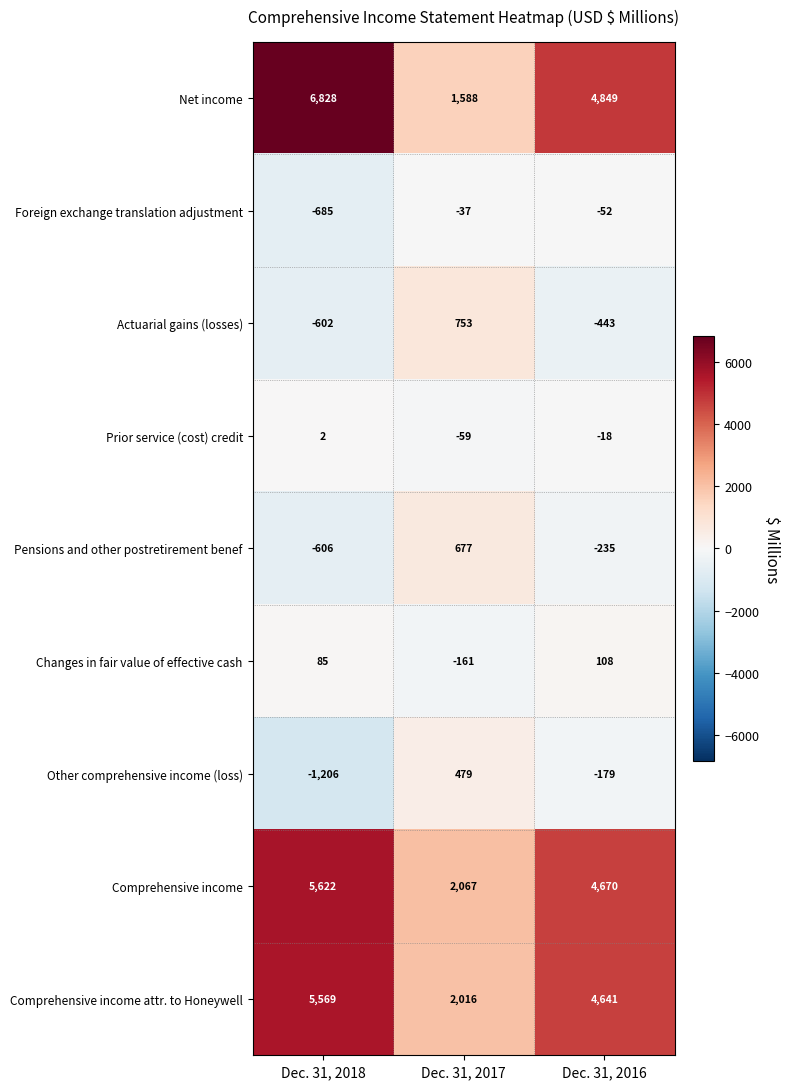

The value of Comprehensive income attr. to Honeywell at Dec. 31, 2016 is 1769. True or false?

False